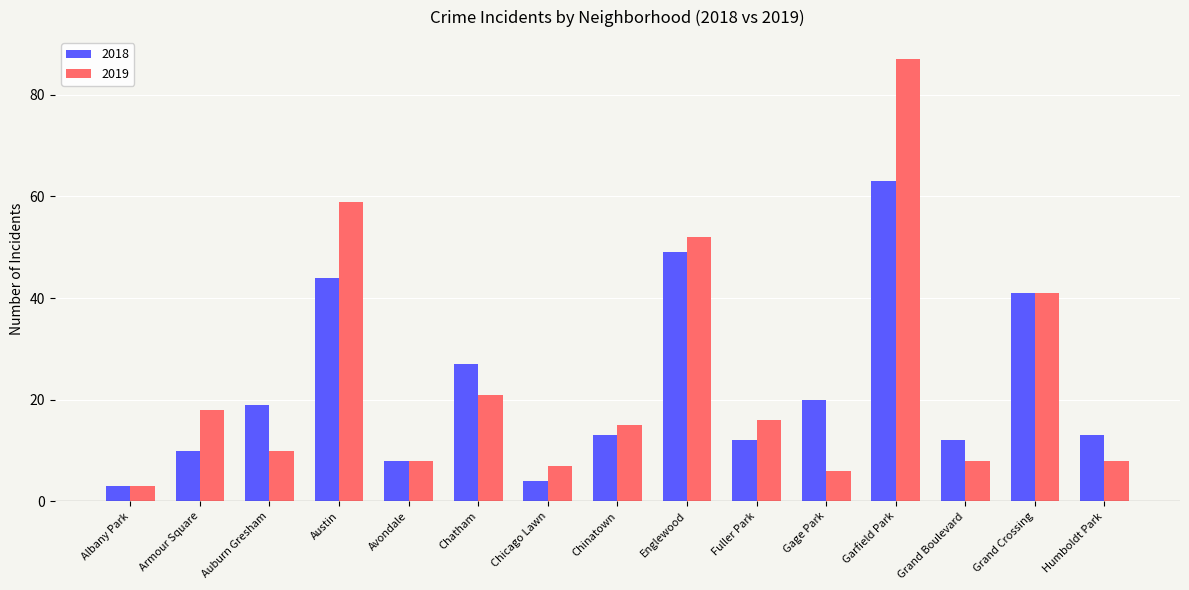

Does the chart contain stacked bars?

No